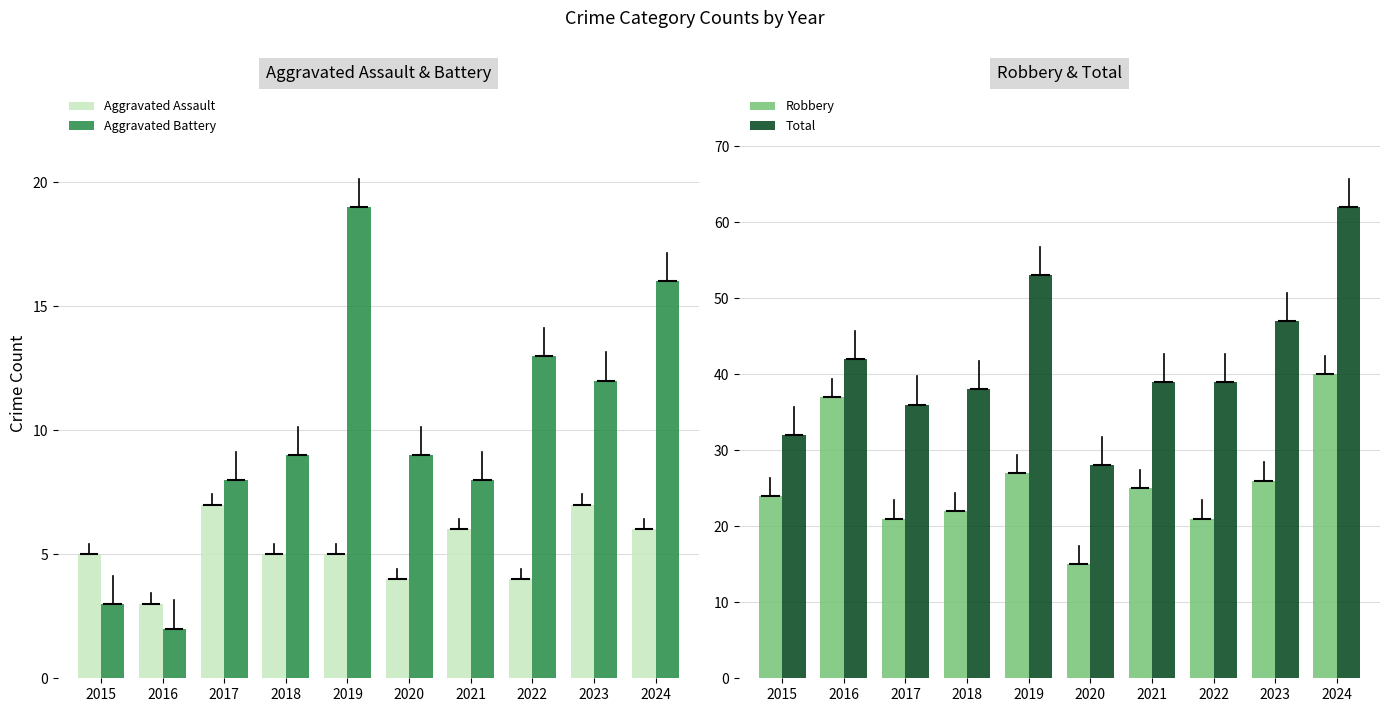

What is the difference between the highest and lowest values at 2021?

33